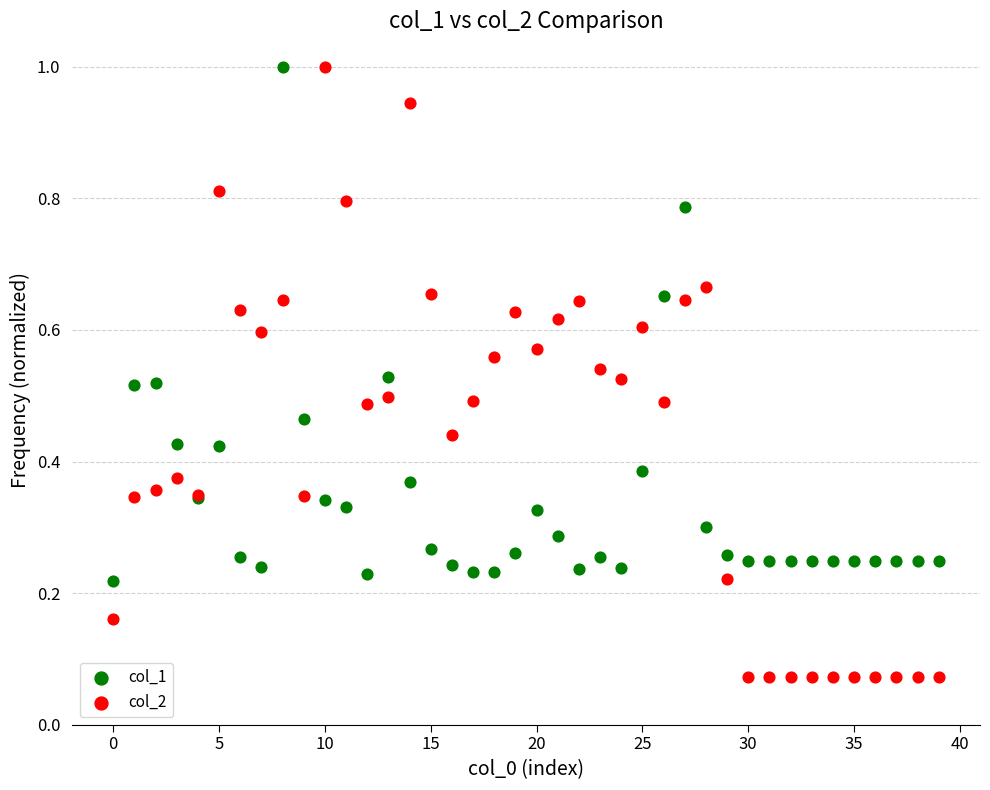

Which series reaches the minimum Y coordinate?

col_2